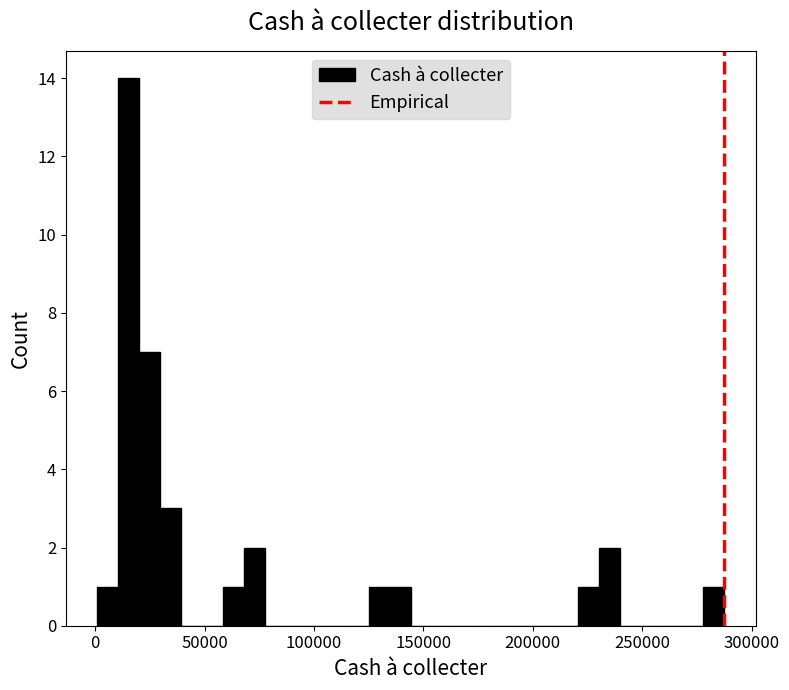

Read against the x-axis, roughly where is the centre of the tallest bar?

15000